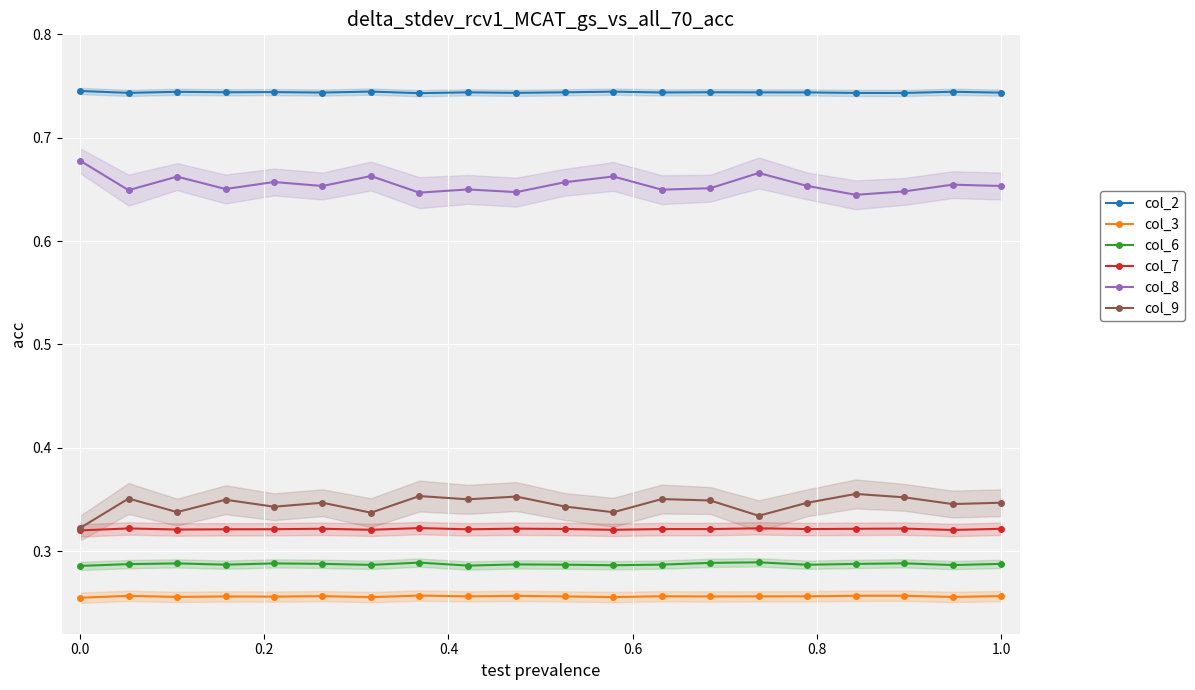

True or false: col_2 and col_8 intersect in this chart.

False